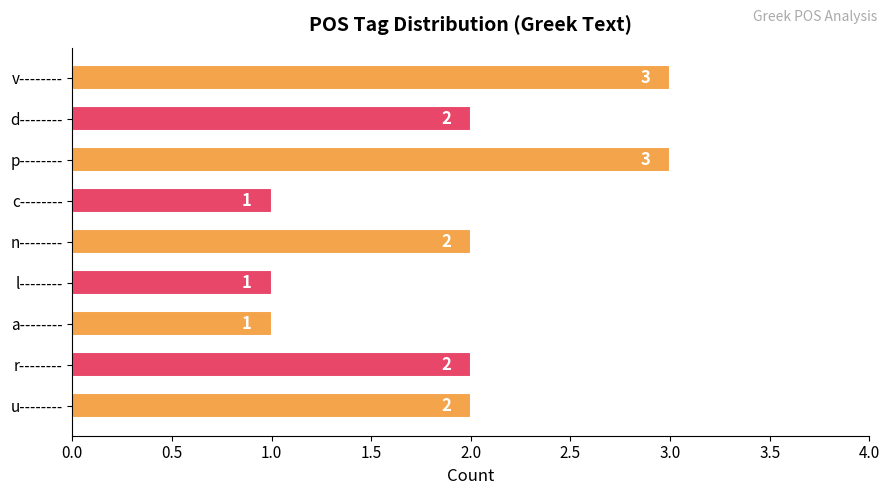

The value at d-------- is 1. True or false?

False